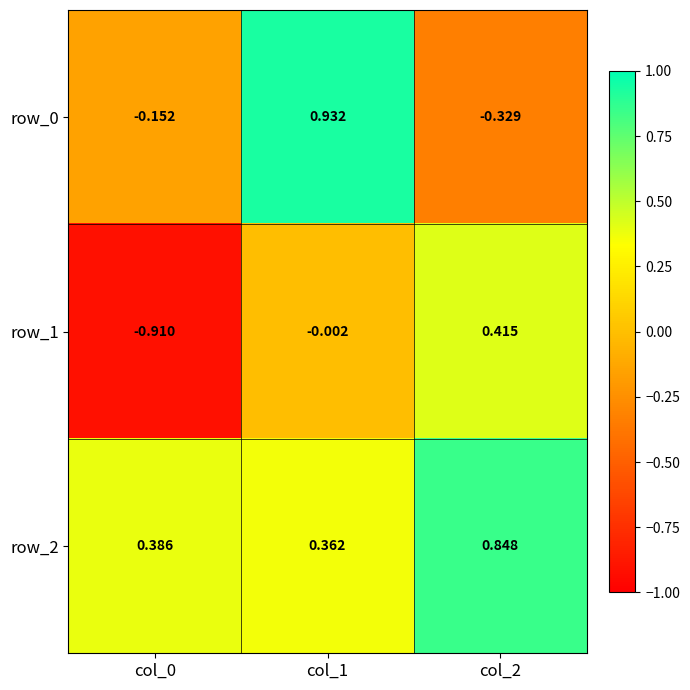

Is the value of row_2 at col_0 greater than the value of row_1 at col_0?

Yes